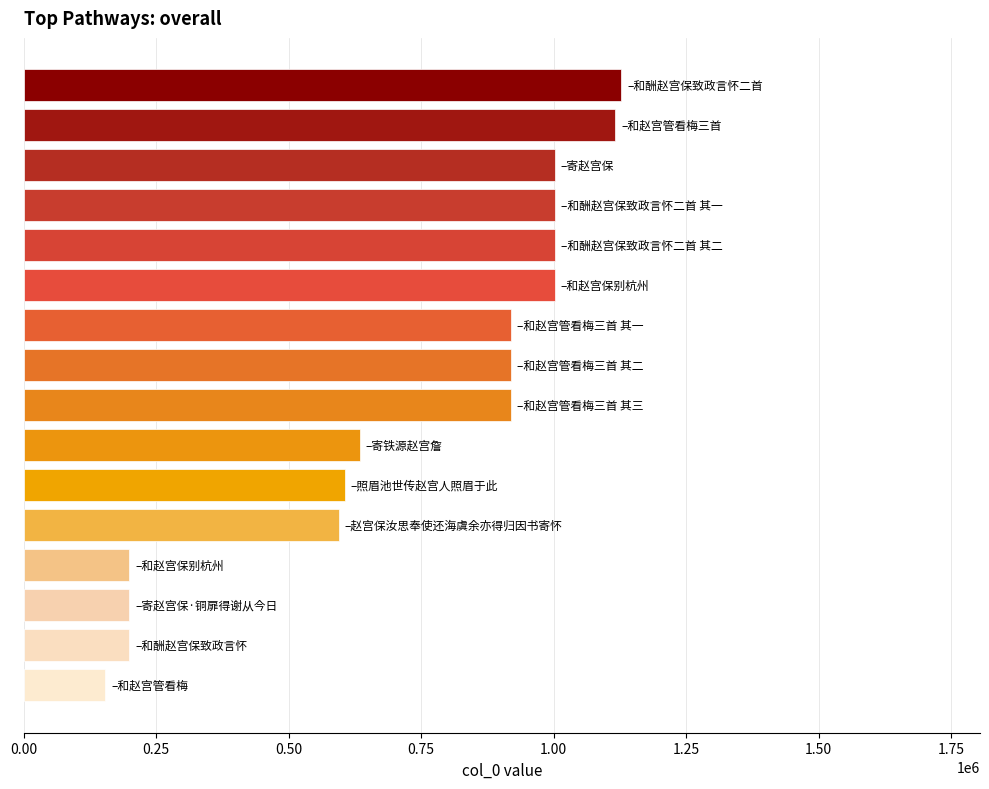

What is the sum of all values?

11598794